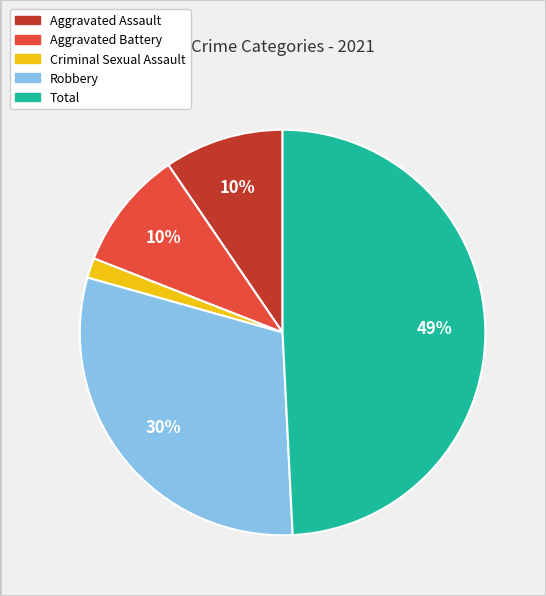

Which has a higher value, Total or Aggravated Assault?

Total